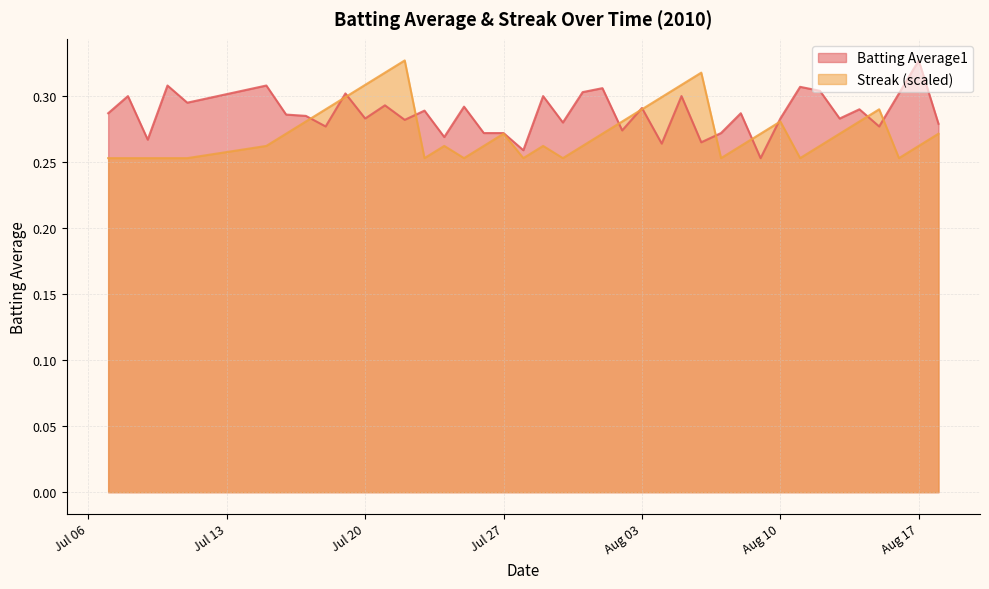

True or false: Batting Average1 has a value of 0.4 at Aug 10.

False